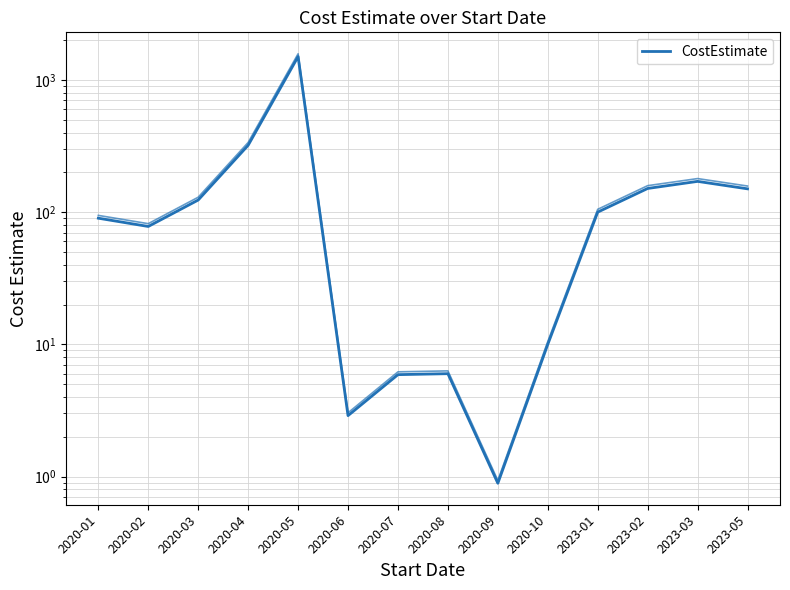

Which has a higher value, 2023-02 or 2020-01?

2023-02